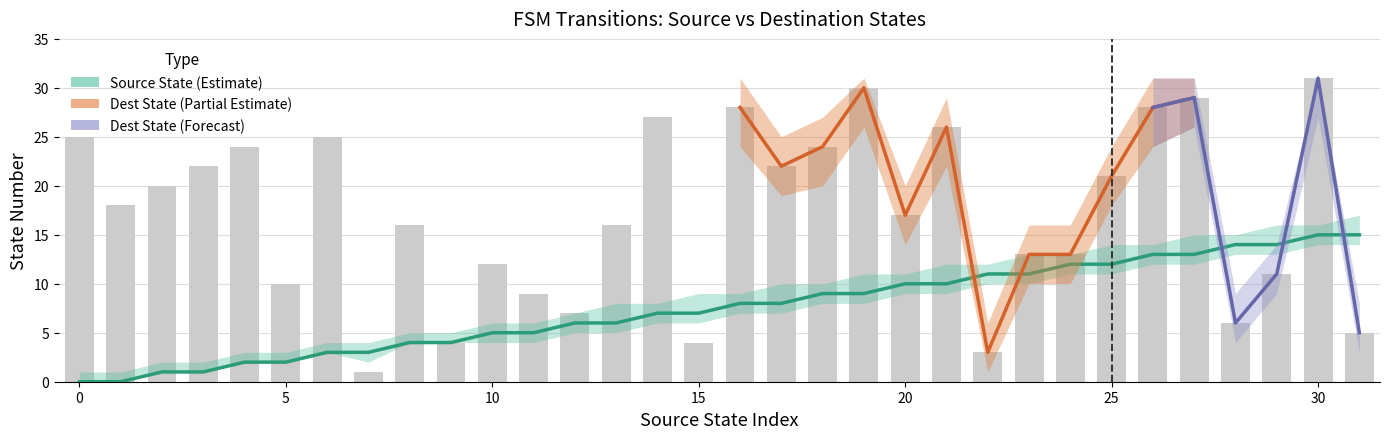

What is the sum of all source_state values?

240